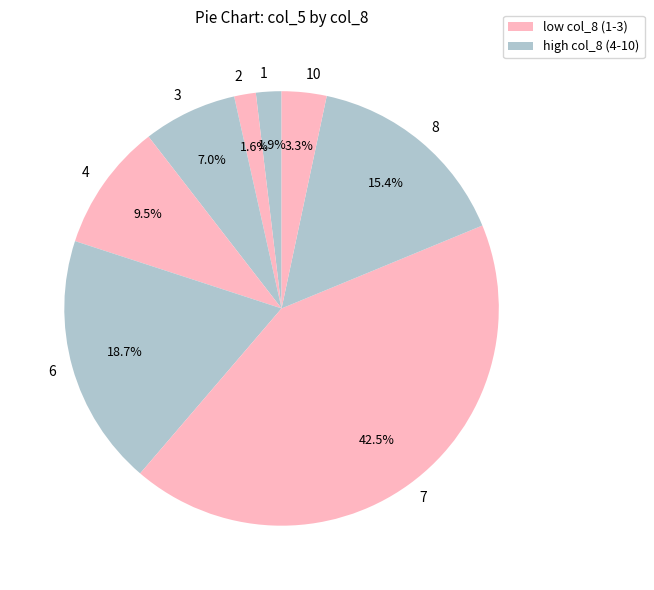

What is the ratio of the value at 8 to the value at 1?

8.1